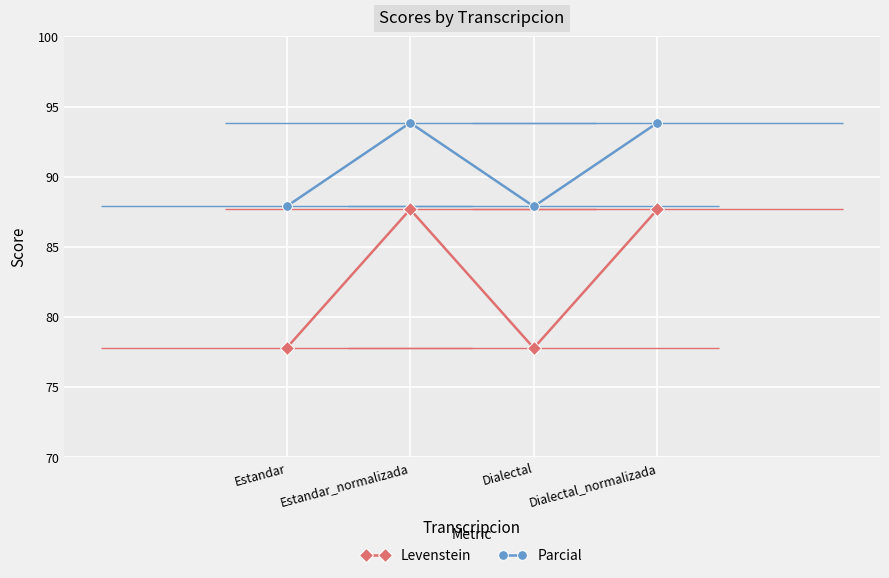

What is the sum of the Levenstein values at Dialectal and Dialectal_normalizada?

165.4